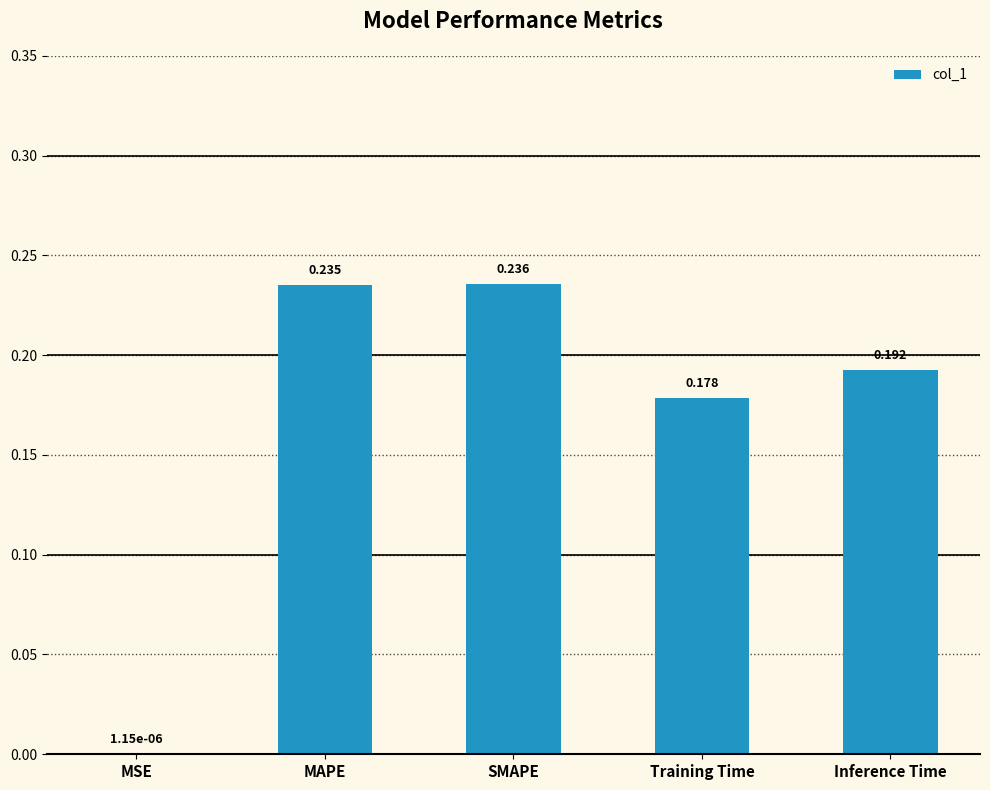

How many data points does each series have?

5